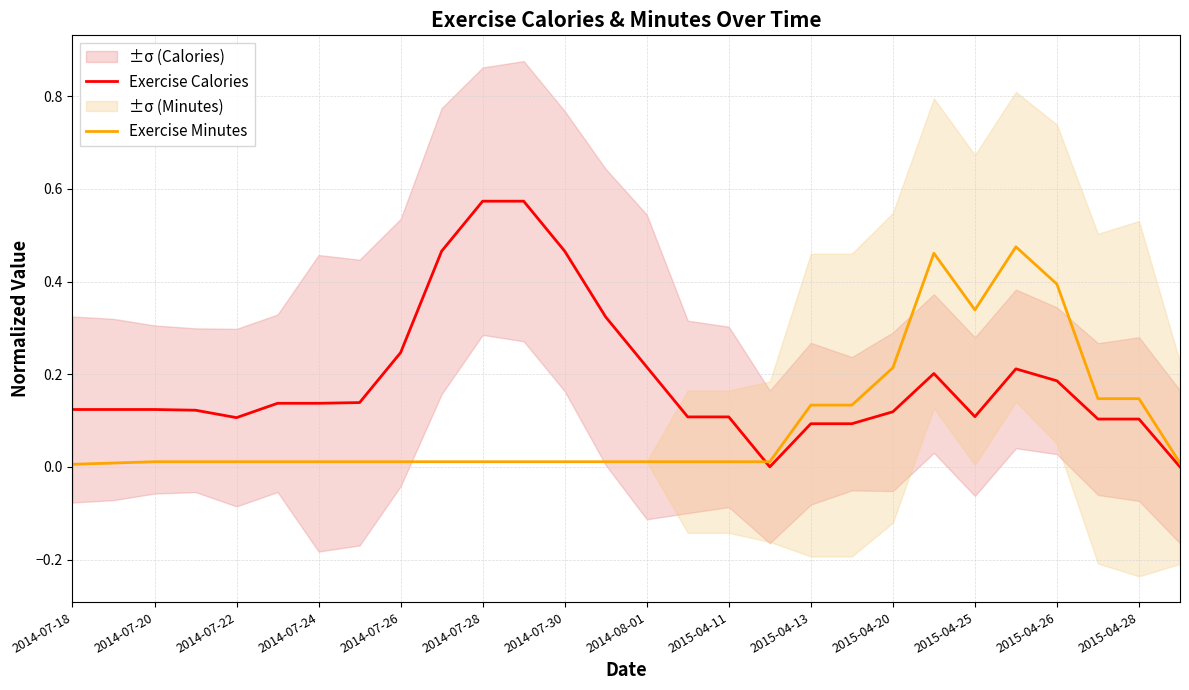

True or false: Exercise Calories has a value of 0.1 at 2015-04-20.

True